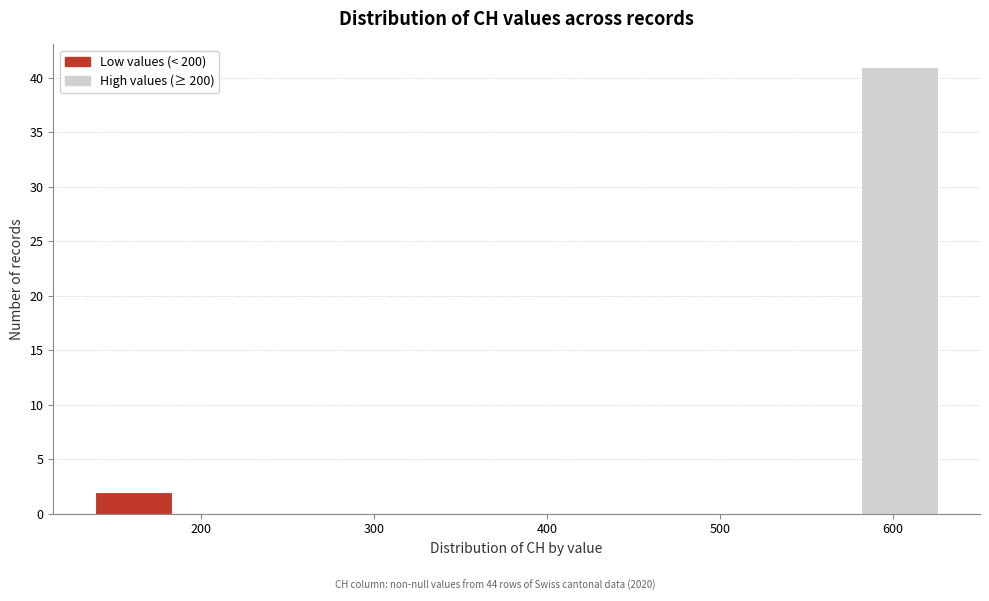

Reading left to right, transcribe this chart: for each bar, give the range it covers on the x-axis and its height. Neither the bar edges nor the heights are printed on the chart, so give them approximately, as read against the axes.

140 to 190: 2
190 to 240: 0
240 to 290: 0
290 to 340: 0
340 to 390: 0
390 to 430: 0
430 to 480: 0
480 to 530: 0
530 to 580: 0
580 to 630: 41